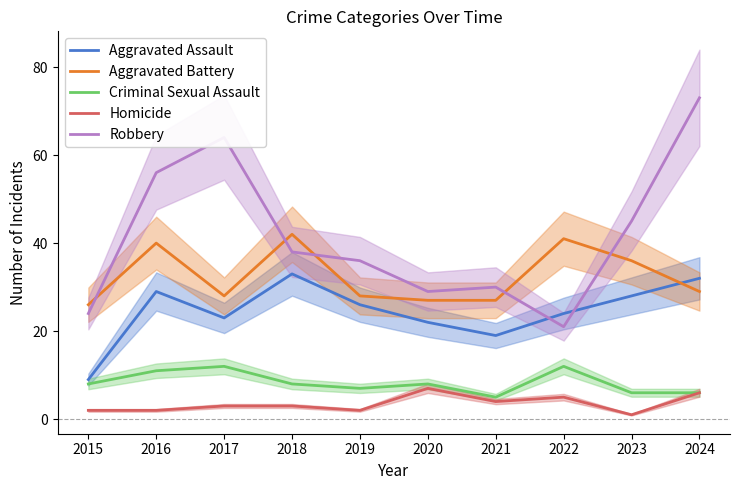

What is the value of the Aggravated Battery point at the 7th from the left?

27